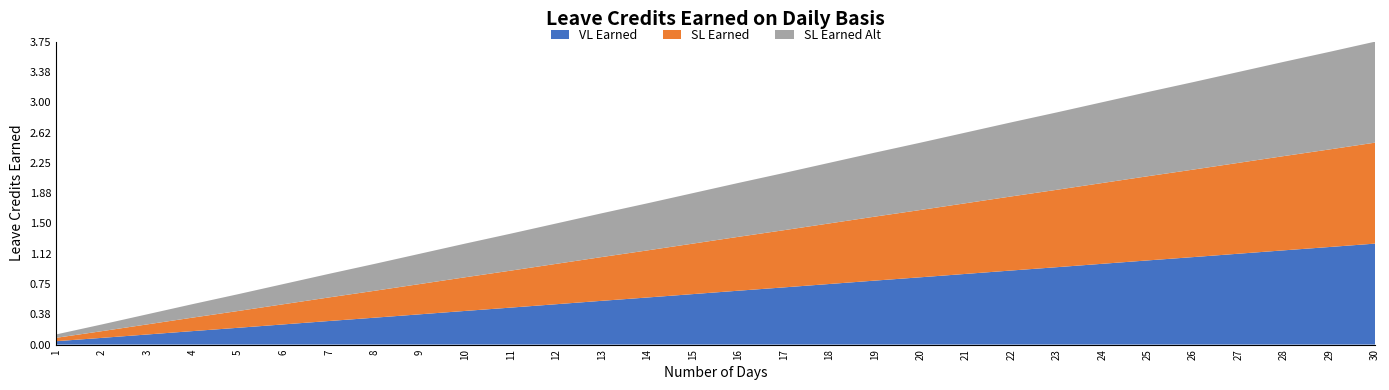

Reading left to right, transcribe all the data shown in this chart.

VL Earned: 0.0	0.1	0.1	0.2	0.2	0.2	0.3	0.3	0.4	0.4	0.5	0.5	0.5	0.6	0.6	0.7	0.7	0.8	0.8	0.8	0.9	0.9	1.0	1.0	1.0	1.1	1.1	1.2	1.2	1.2
SL Earned: 0.0	0.1	0.1	0.2	0.2	0.2	0.3	0.3	0.4	0.4	0.5	0.5	0.5	0.6	0.6	0.7	0.7	0.8	0.8	0.8	0.9	0.9	1.0	1.0	1.0	1.1	1.1	1.2	1.2	1.2
SL Earned Alt: 0.0	0.1	0.1	0.2	0.2	0.2	0.3	0.3	0.4	0.4	0.5	0.5	0.5	0.6	0.6	0.7	0.7	0.8	0.8	0.8	0.9	0.9	1.0	1.0	1.0	1.1	1.1	1.2	1.2	1.2